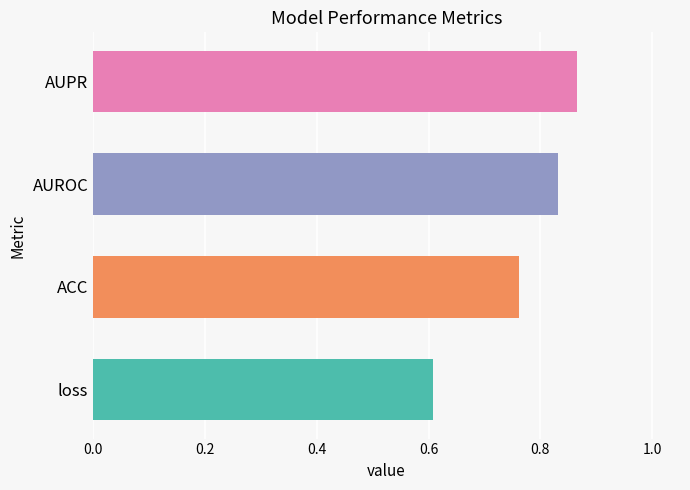

How many values are between 0 and 1?

4